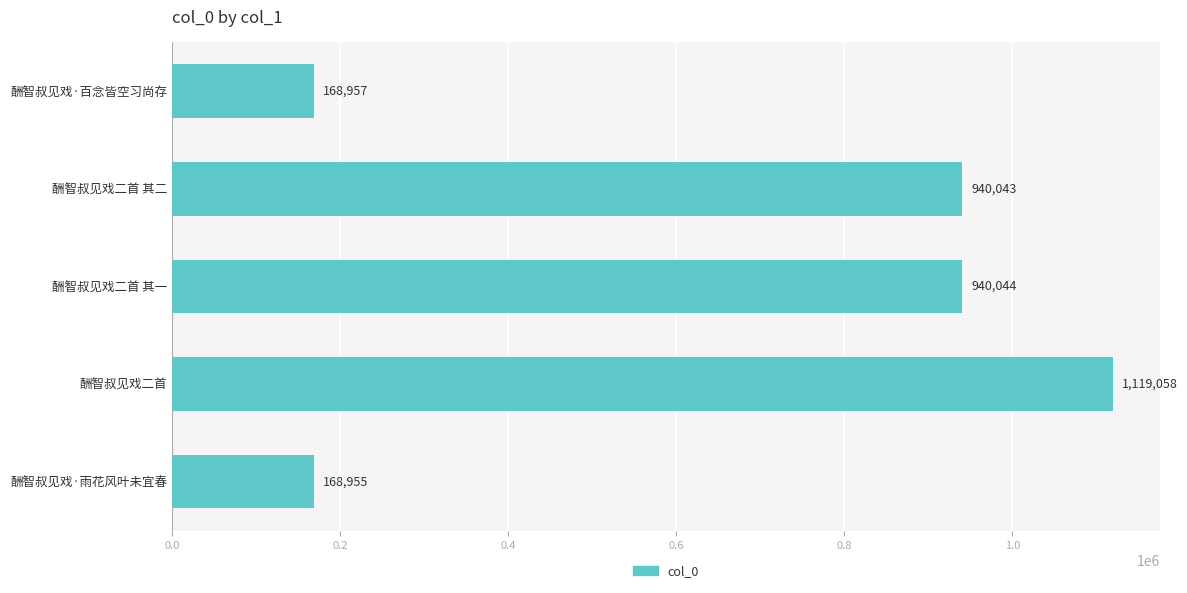

What is the maximum value shown in the chart?

1119058